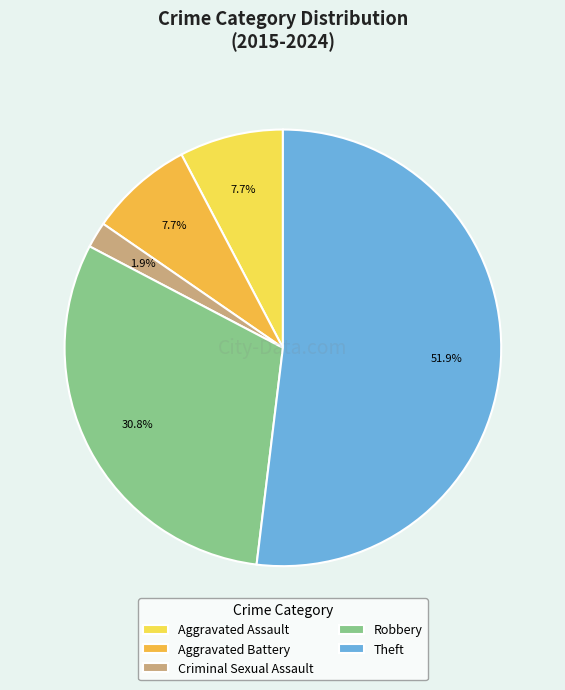

Which has a higher value, Aggravated Assault or Theft?

Theft